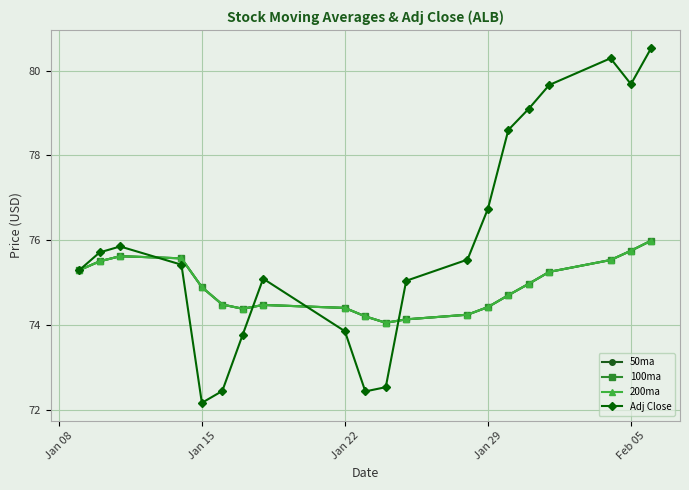

List the series in order of their peak value, highest first.

Adj Close, 50ma, 100ma, 200ma